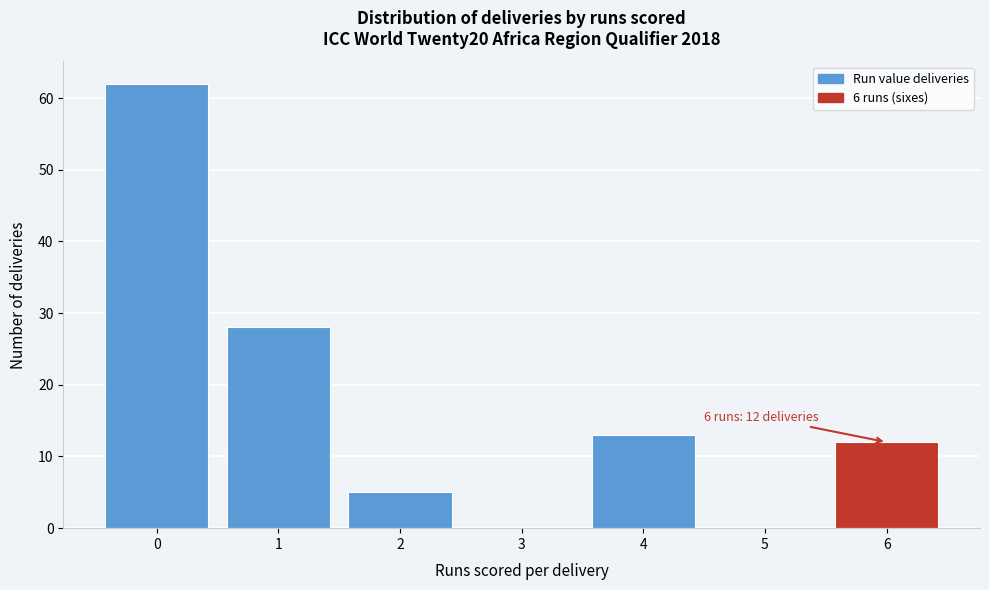

Over which range of the x-axis is the bar tallest?

-0.5 to 0.5